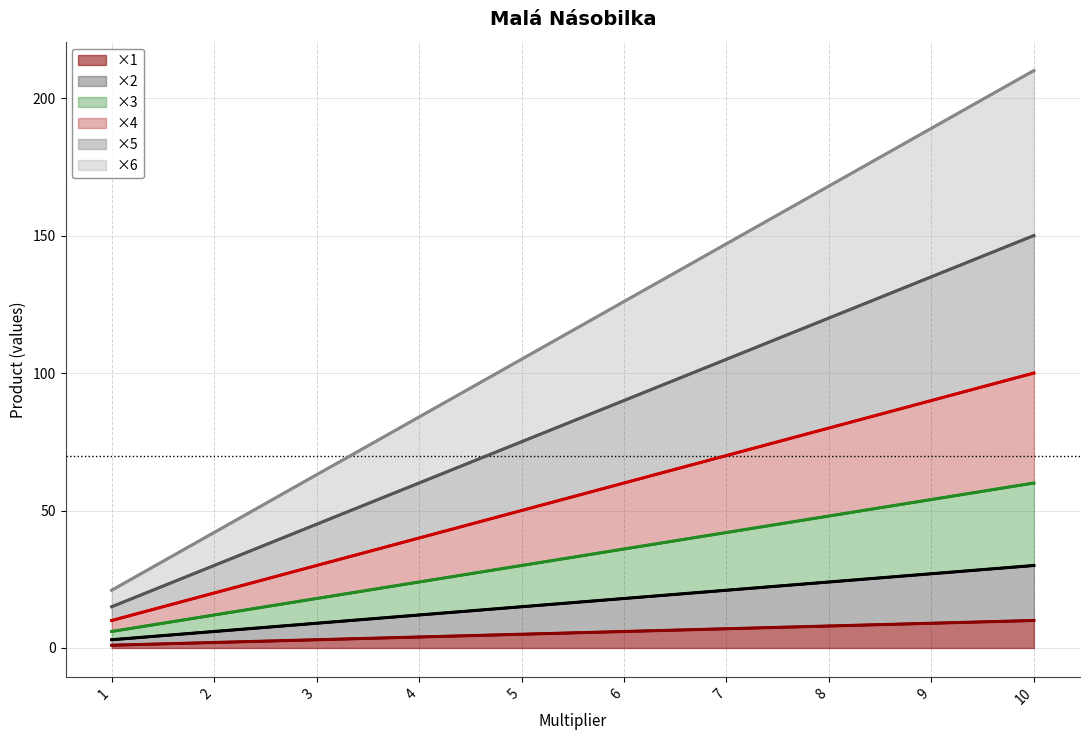

True or false: ×3 has more than 0 points higher than both neighbors.

False